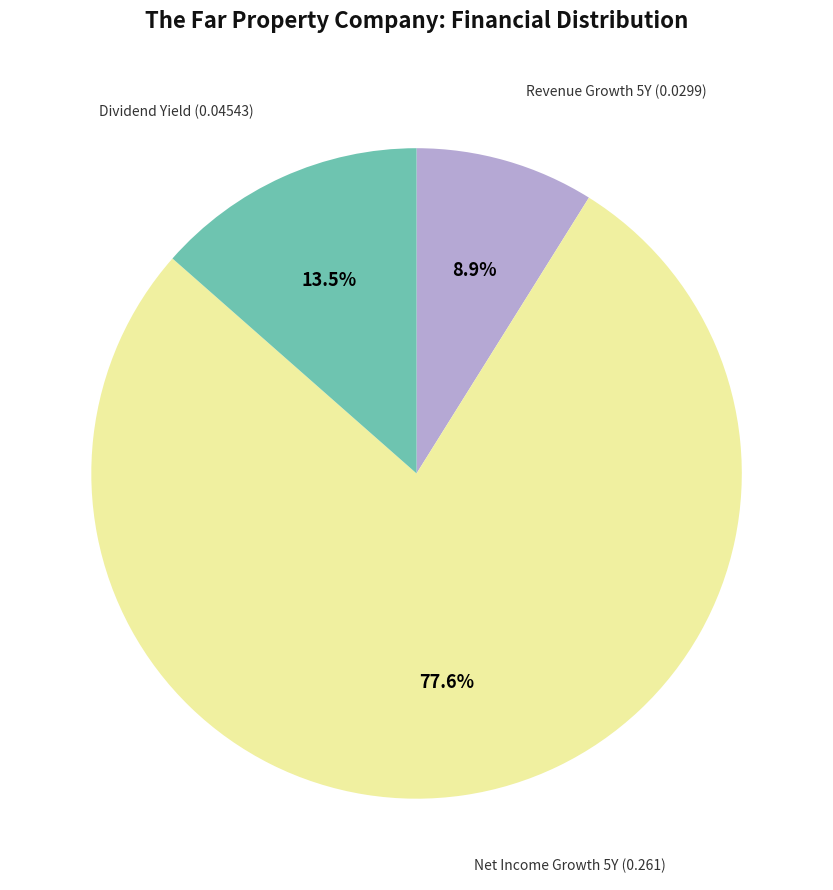

Is there any slice that represents more than half of the pie?

Yes